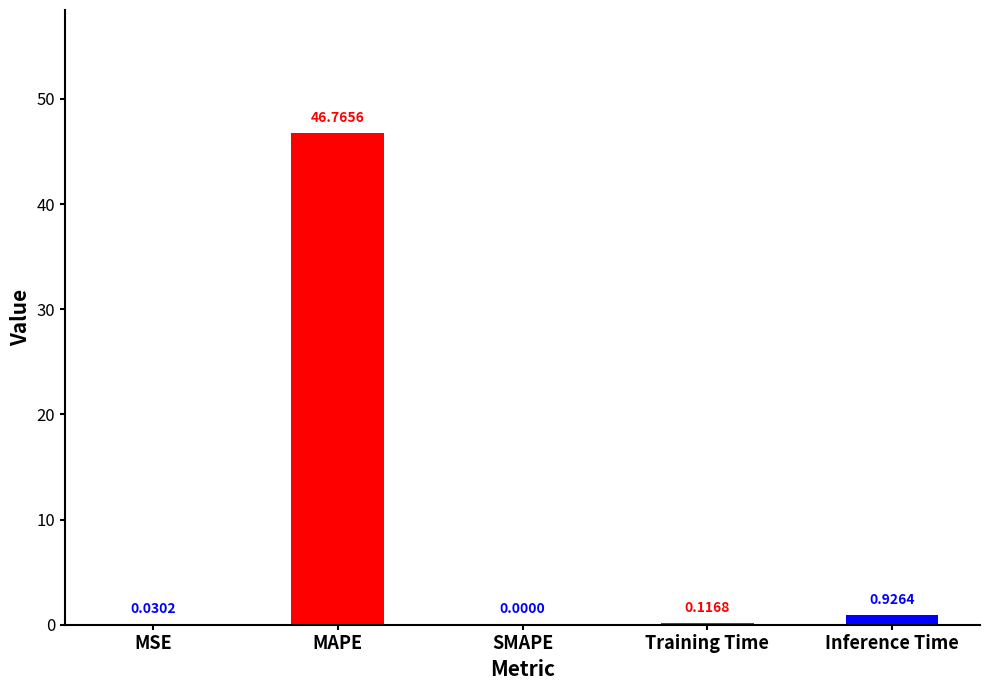

Where is the data nearest to the value 23?

Inference Time